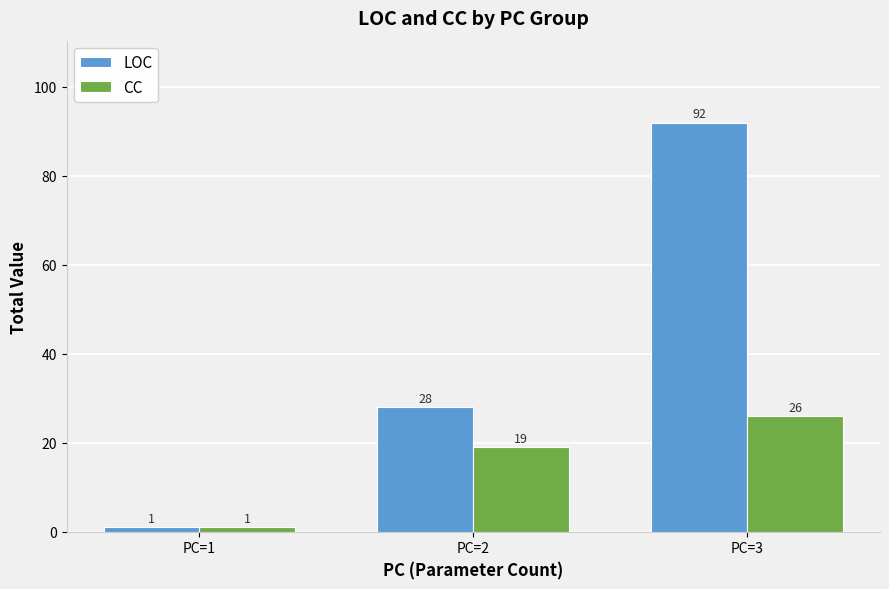

Are the bars horizontal?

No